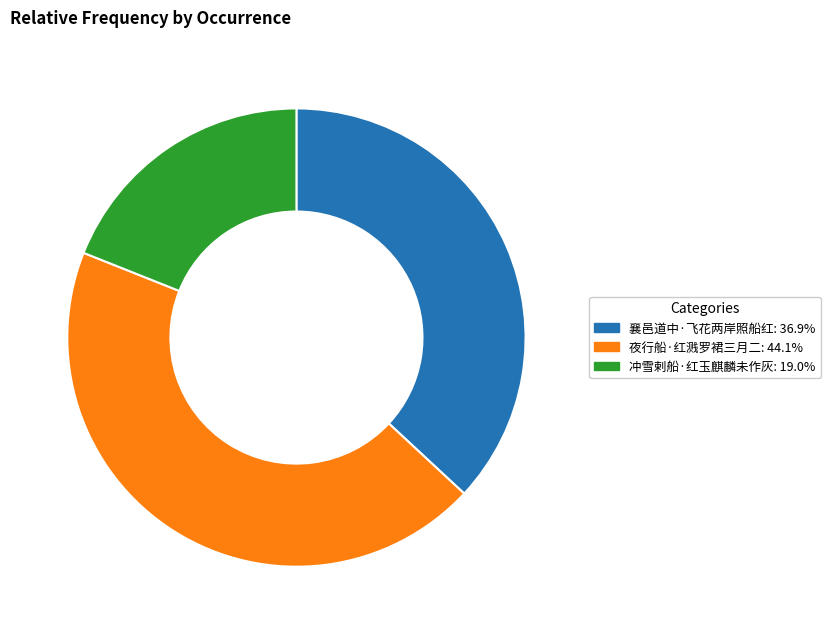

What is the smallest slice in the pie chart?

冲雪剌船·红玉麒麟未作灰